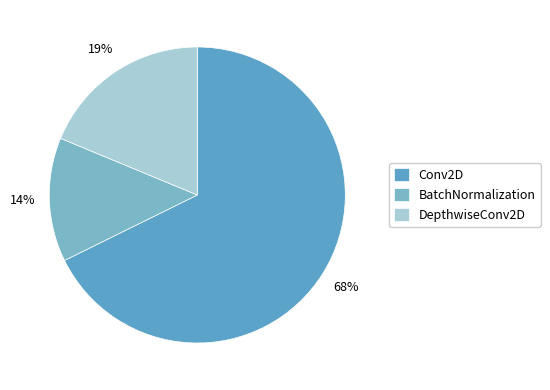

The DepthwiseConv2D slice represents 24% of the pie. True or false?

False